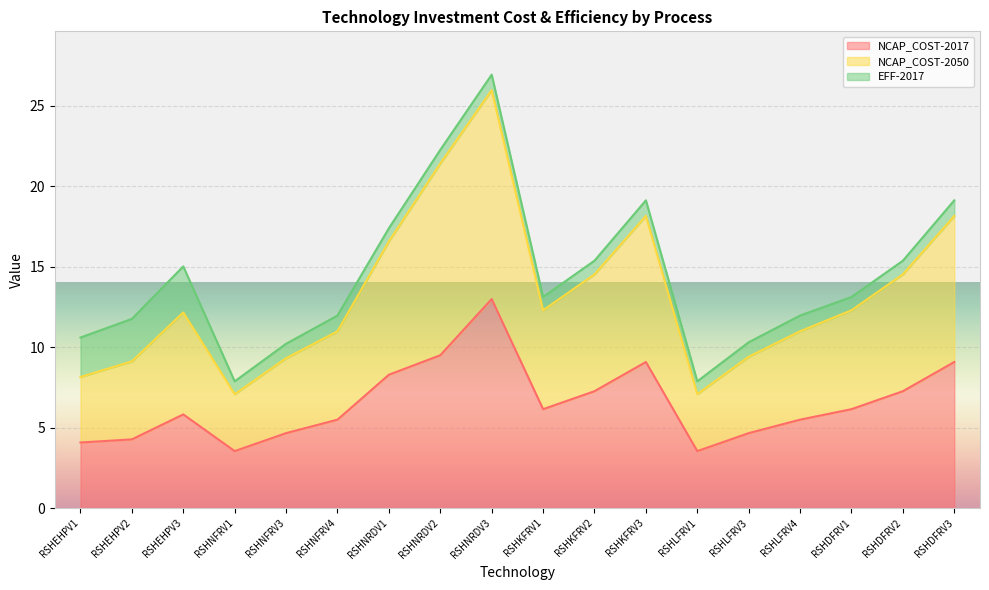

How many lines are shown in the chart?

3